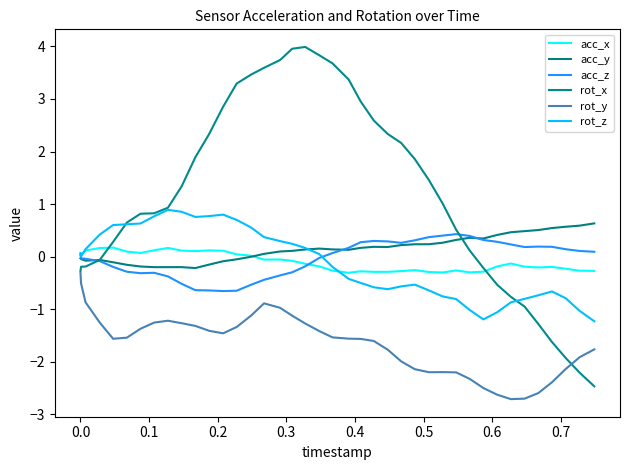

How many lines are shown in the chart?

6